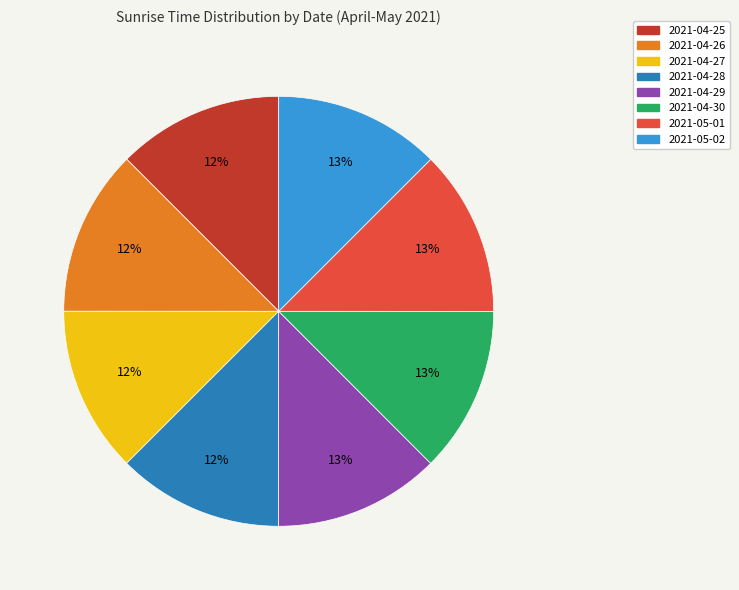

Does 2021-04-25 represent more than half of the total?

No